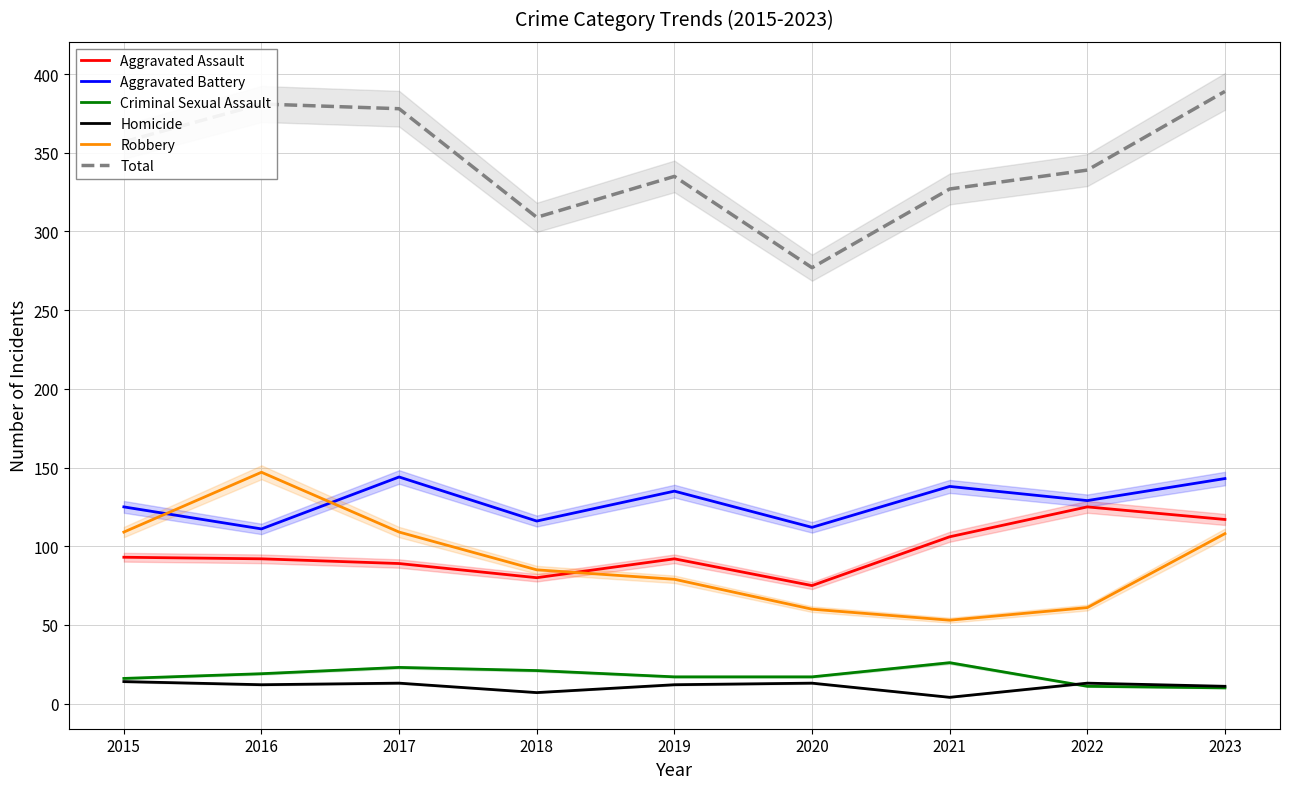

What is the total value across all series at 2020?

554